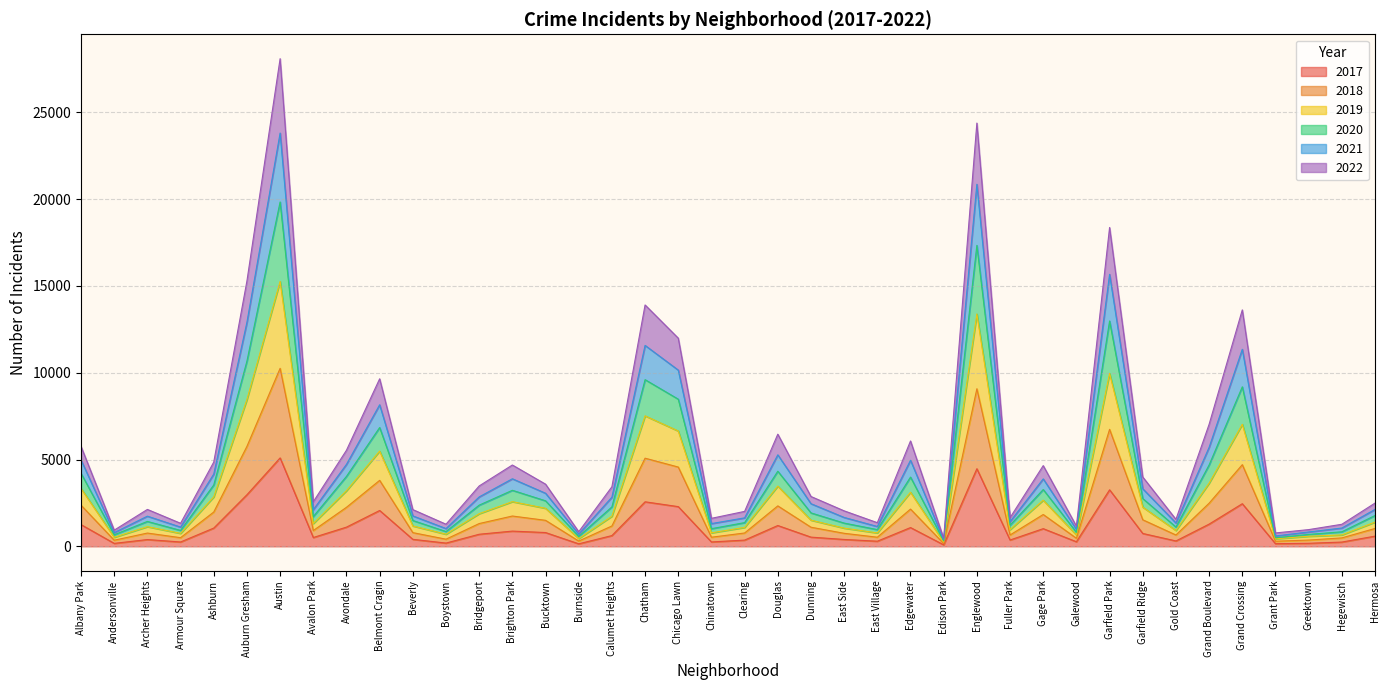

Which series has the widest spread of values?

2021